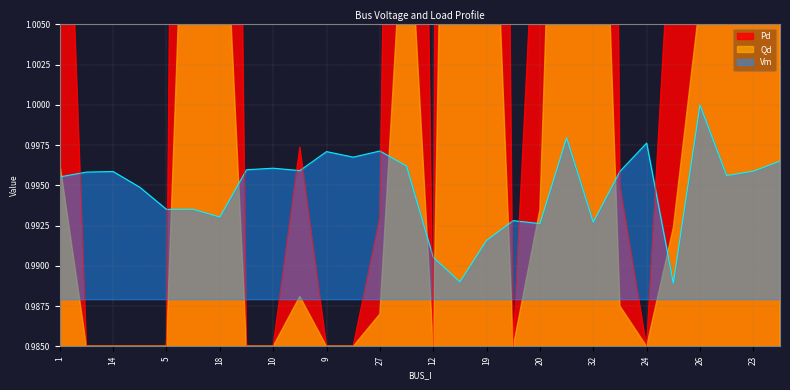

Which series ends up on top after the final intersection of Vm and Pd?

Pd